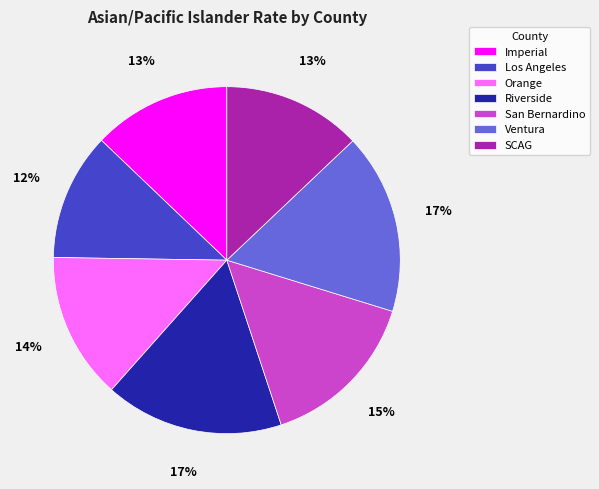

Is the sum of SCAG and Ventura greater than half?

No